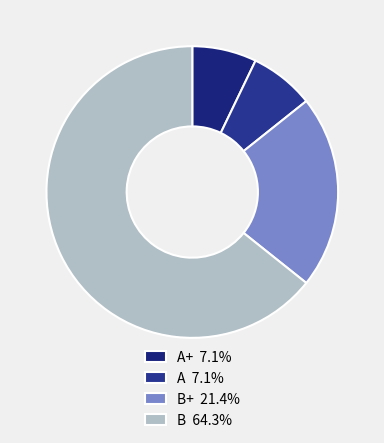

How many segments does this pie chart have?

4